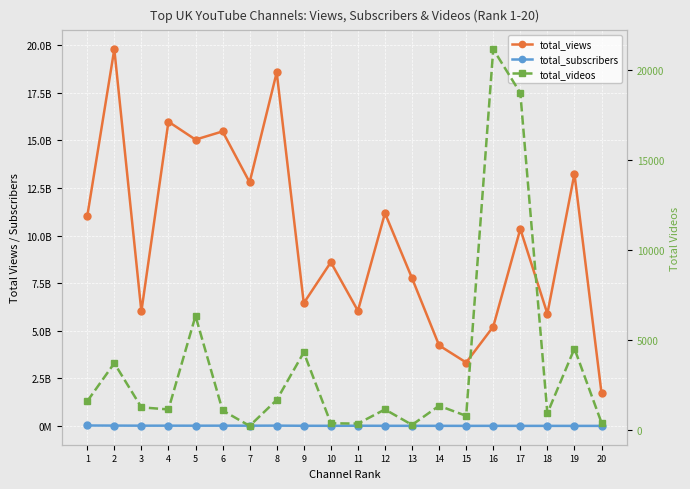

At how many categories does at least one series exceed 3435103806?

18